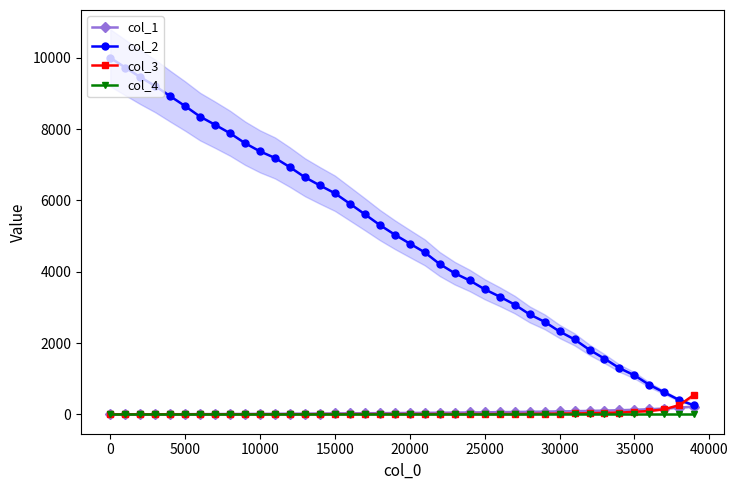

What is the value of the col_2 point at the 32nd from the left?

2104.0